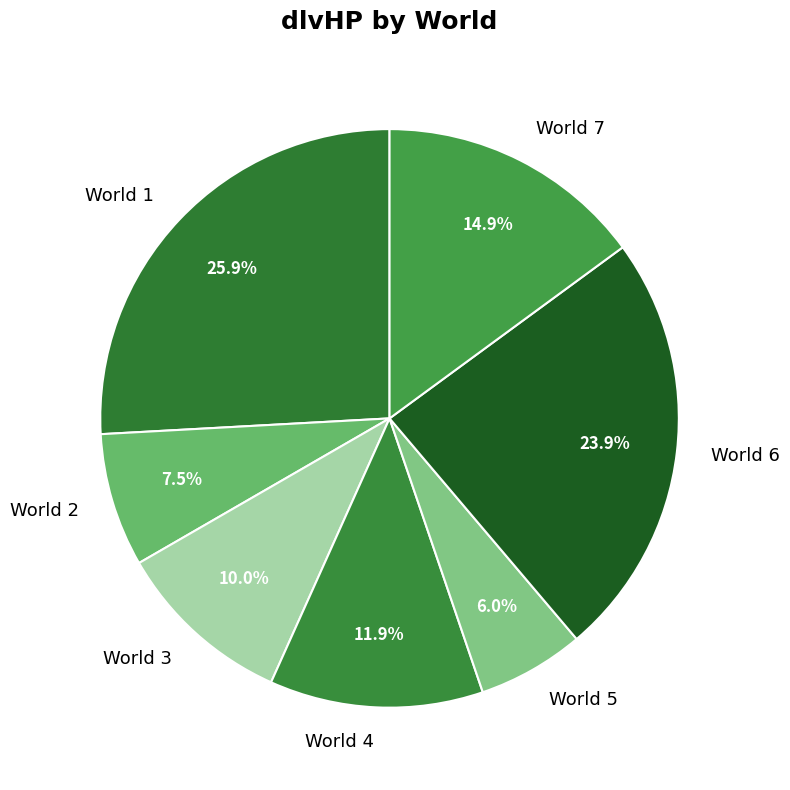

Approximately how many times larger is the value at World 3 compared to World 5?

1.7